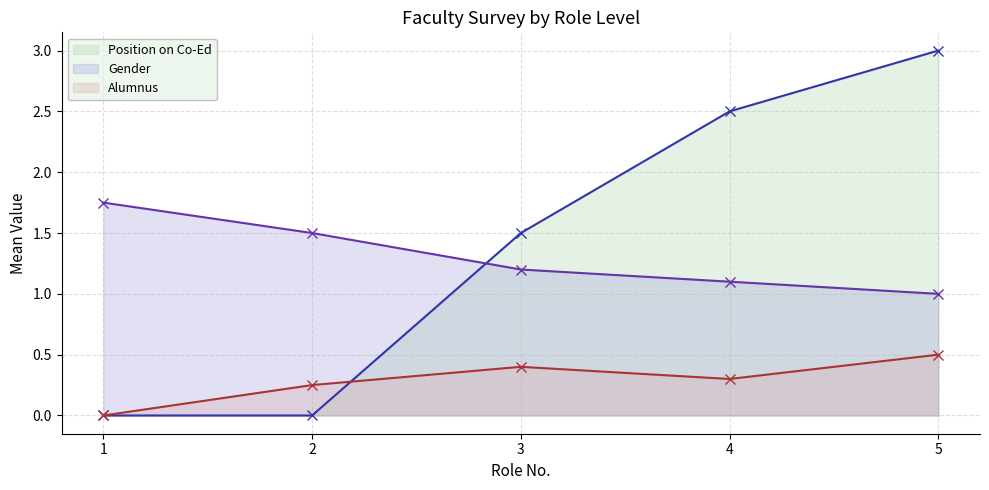

Does the chart have visible grid lines?

Yes